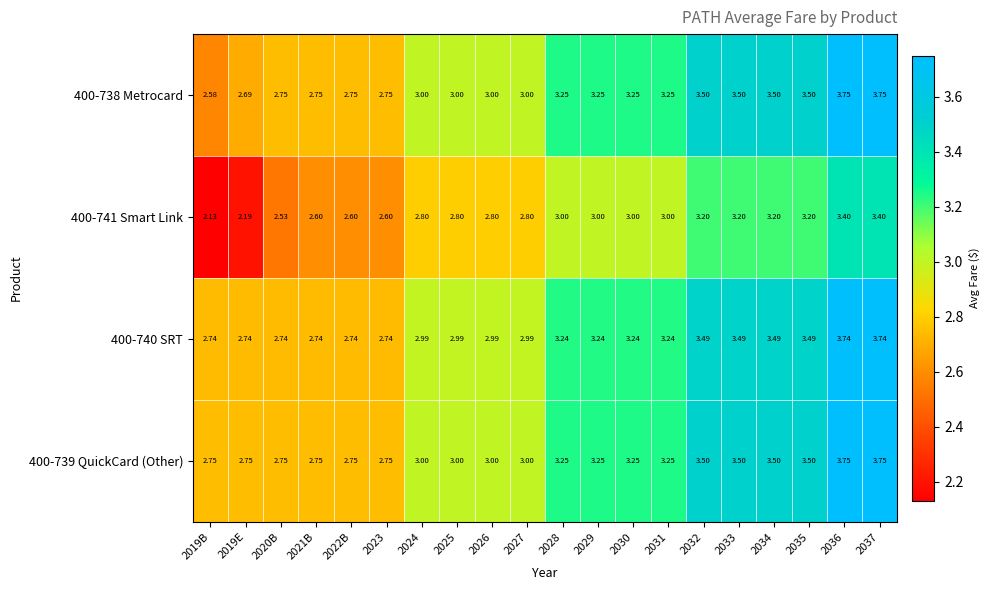

How many values in the 400-740 SRT series exceed 3?

10